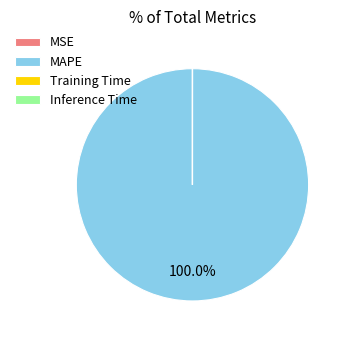

Which slice represents more than half of the pie?

MAPE